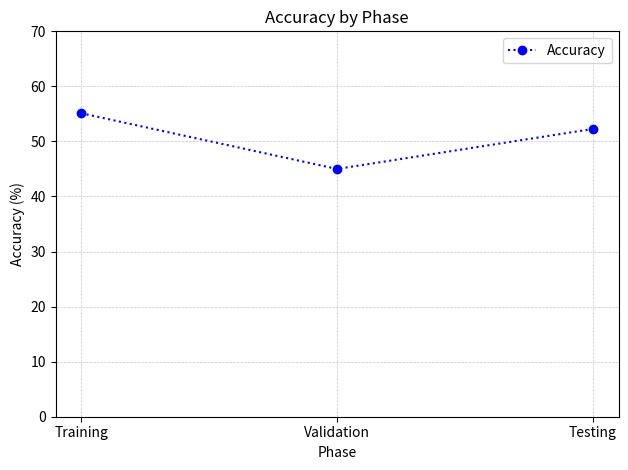

Which has a higher value, Validation or Testing?

Testing